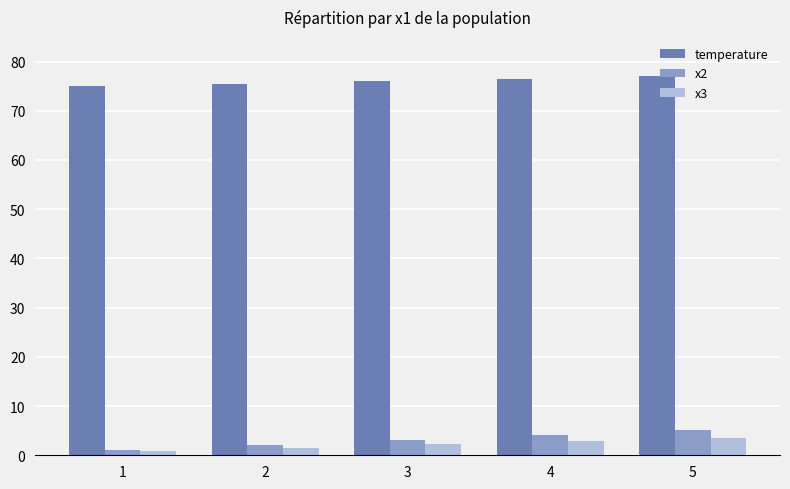

Rank the categories by x3 value from lowest to highest.

1, 2, 3, 4, 5